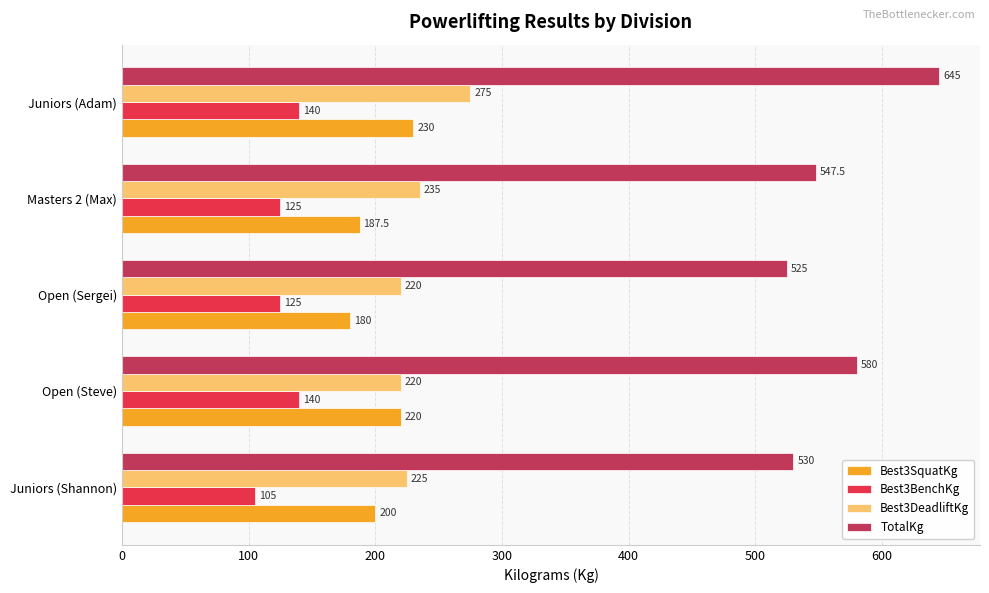

What is the minimum value shown in the chart?

105.0